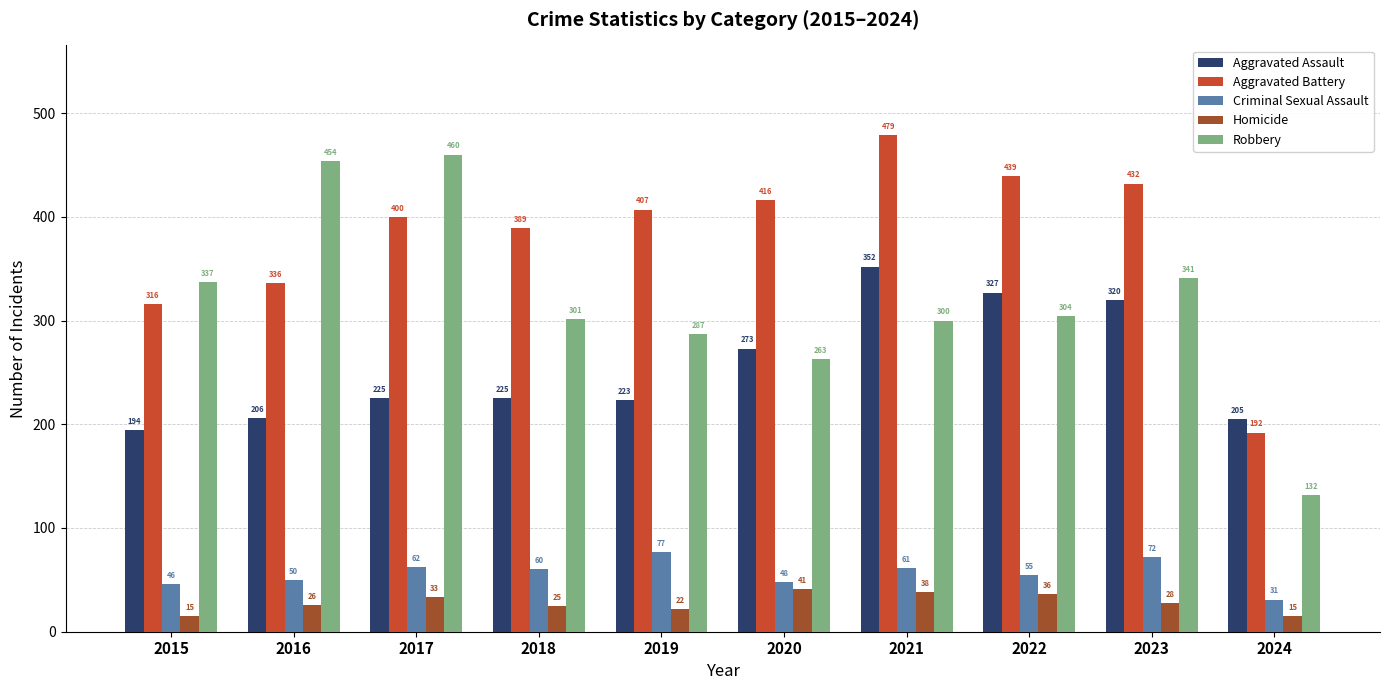

What is the difference between the Homicide values at 2016 and 2019?

4